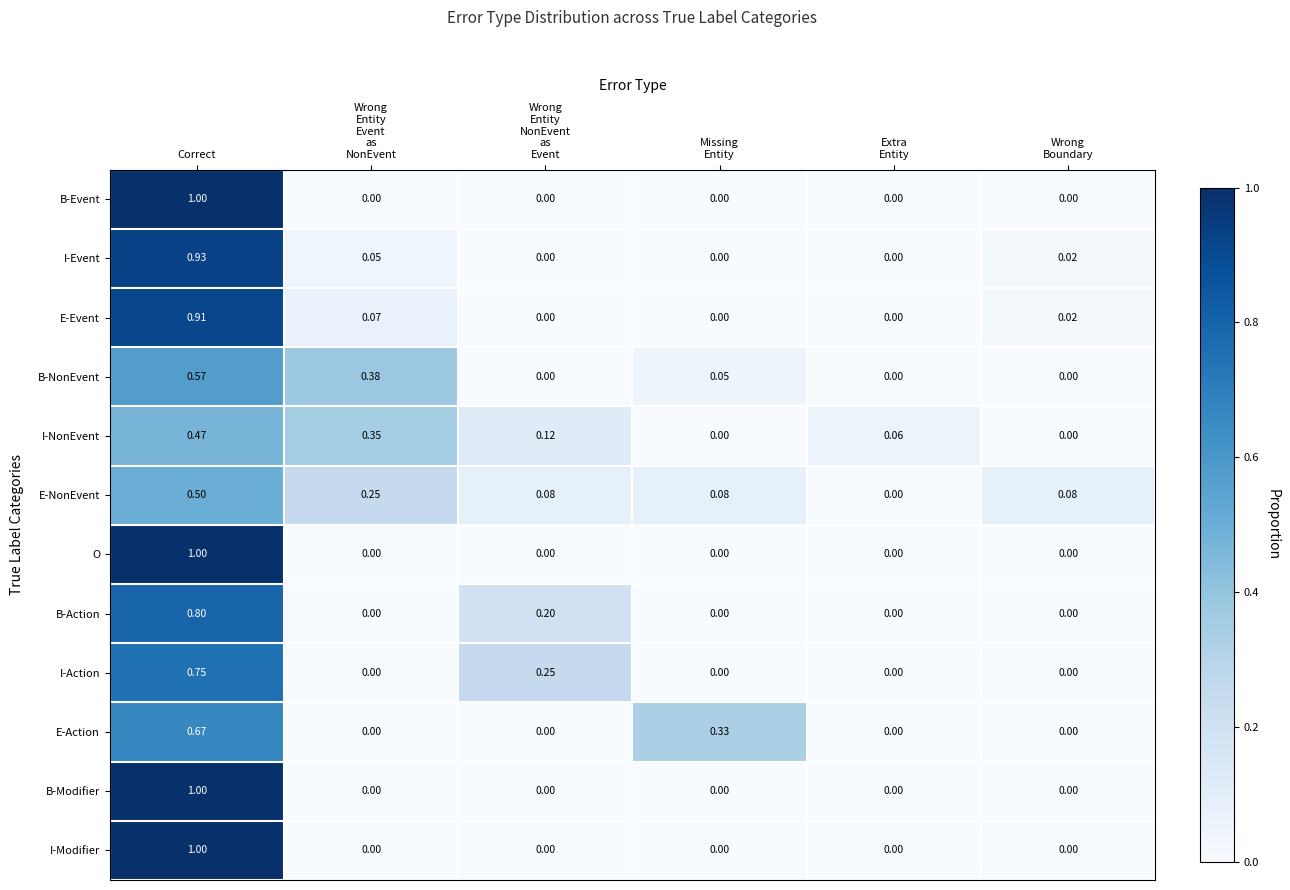

How many distinct data groups are displayed?

12